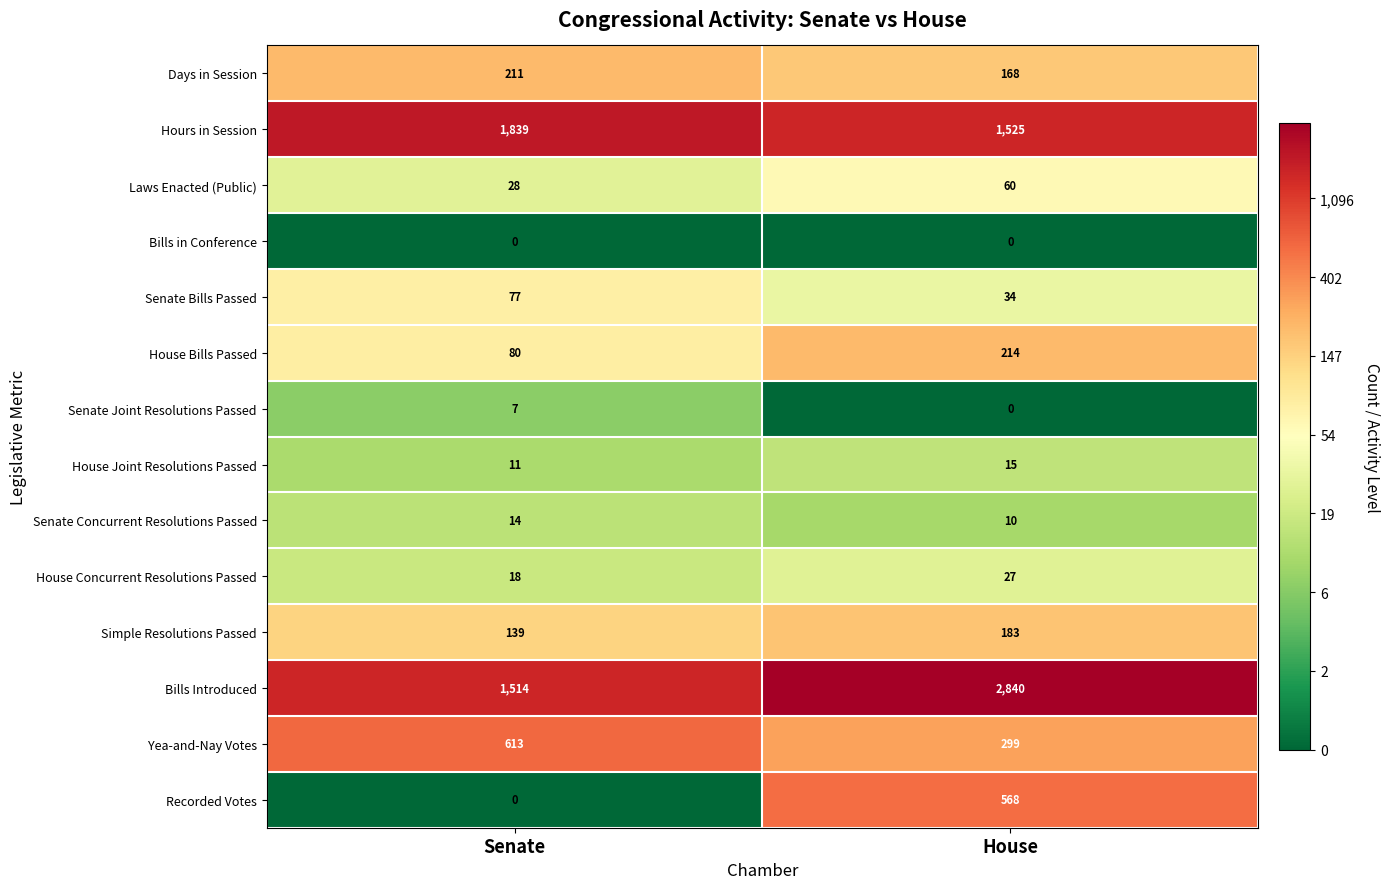

What is the total value across all series at Senate?

4551